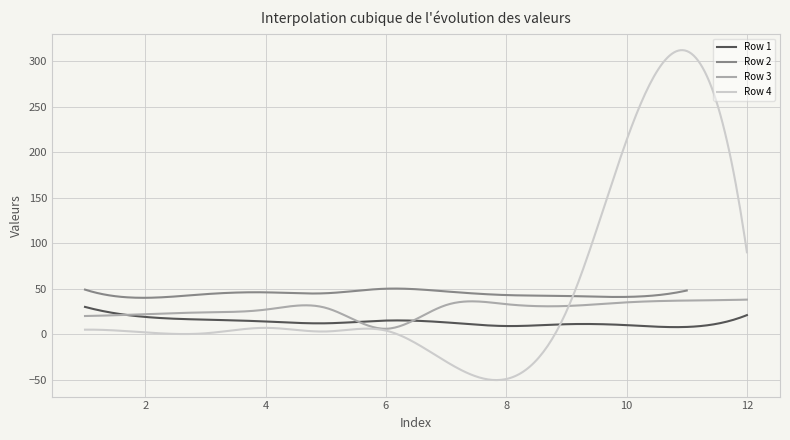

What is the difference between the highest and lowest values at 10?

203